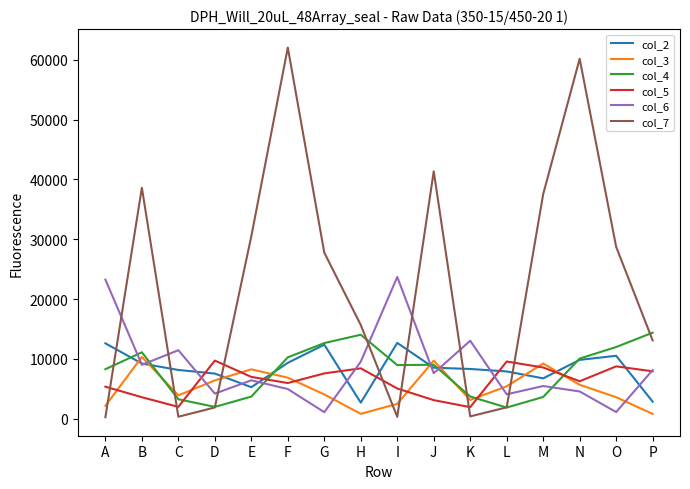

What is the sum of the col_3 values at O and E?

11853